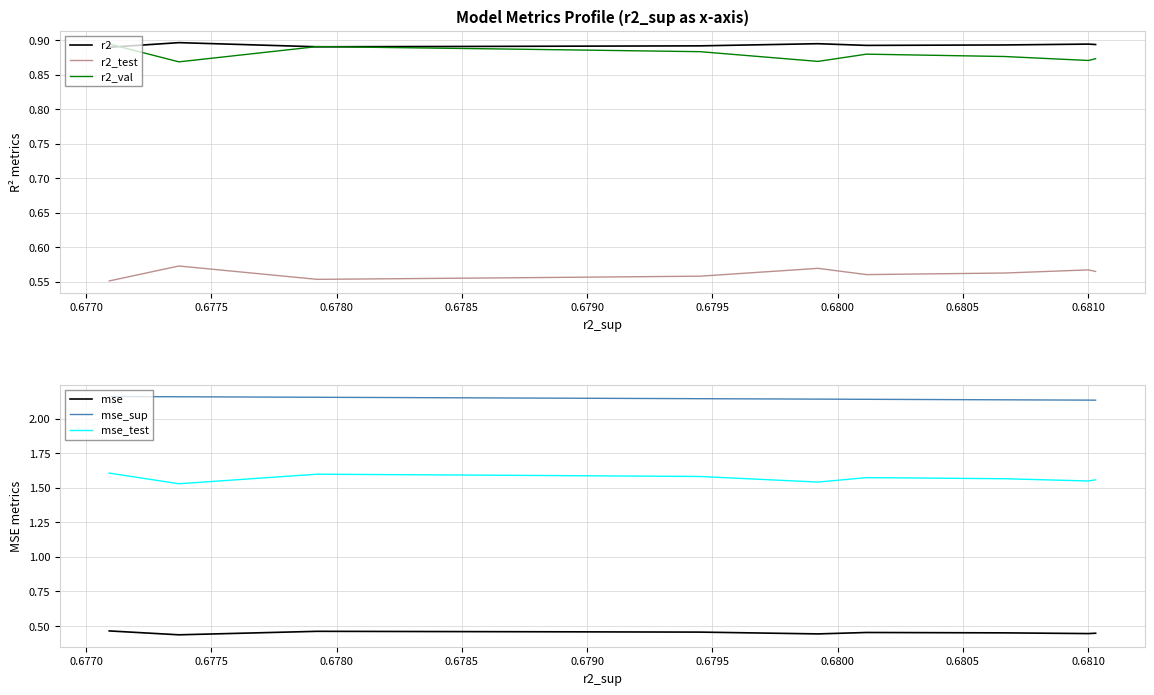

In r2, how many points are higher than both neighbors (excluding endpoints)?

3